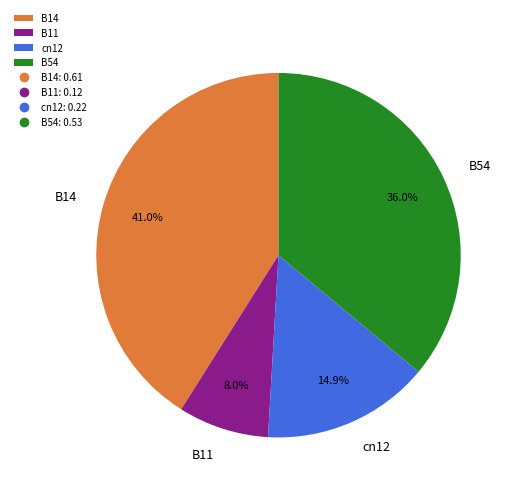

To the nearest percent, what portion does B14 represent?

41%